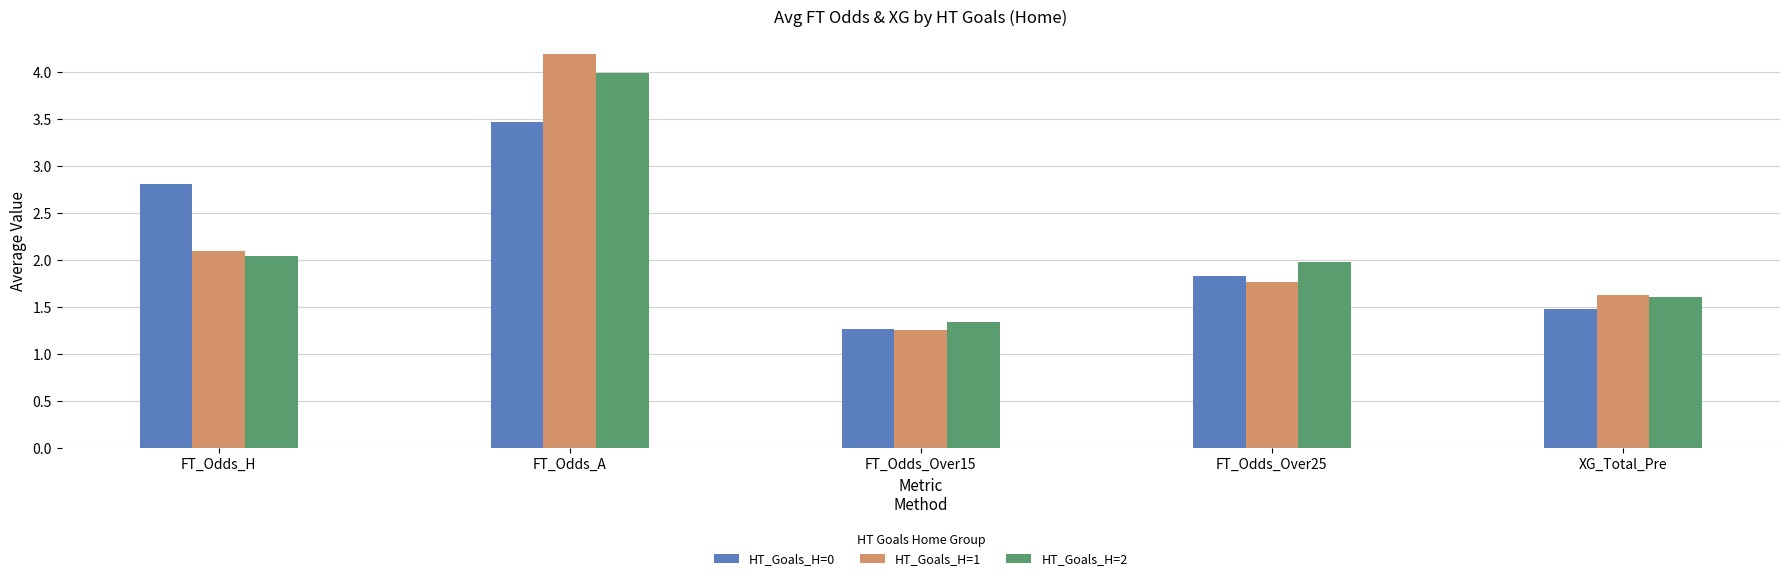

Is the value of HT_Goals_H=1 at FT_Odds_A greater than the value of HT_Goals_H=0 at XG_Total_Pre?

Yes